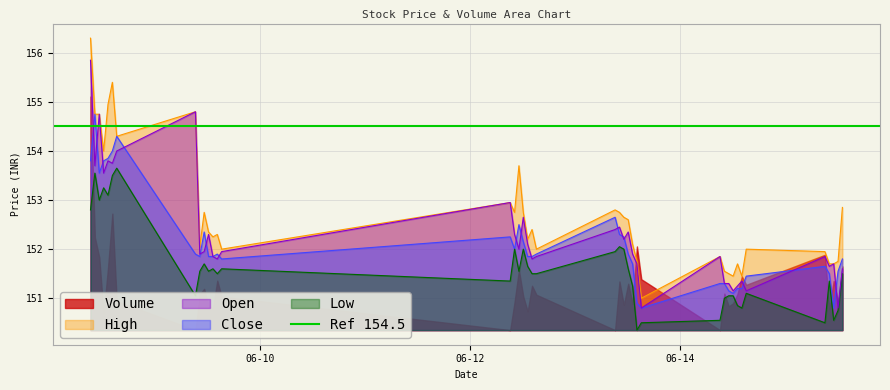

What is the label of the 12th point from the left?

2023-06-09 13:15